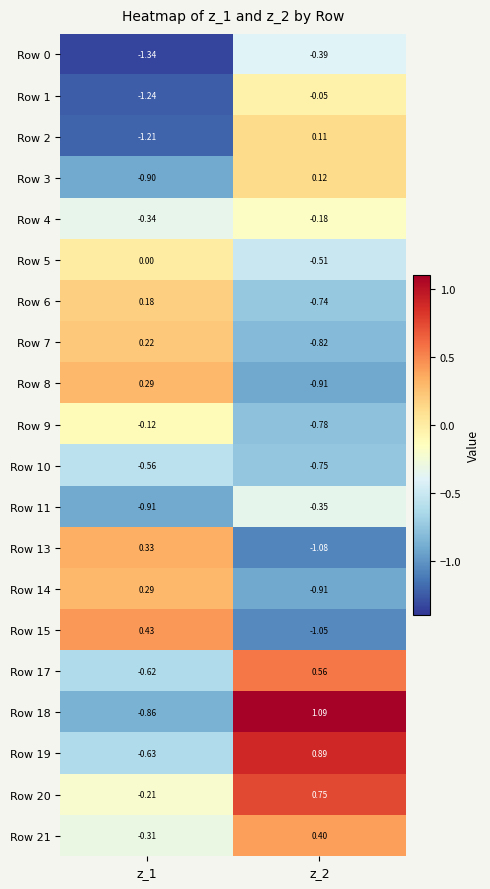

How many positive values does the Row 7 series have?

1